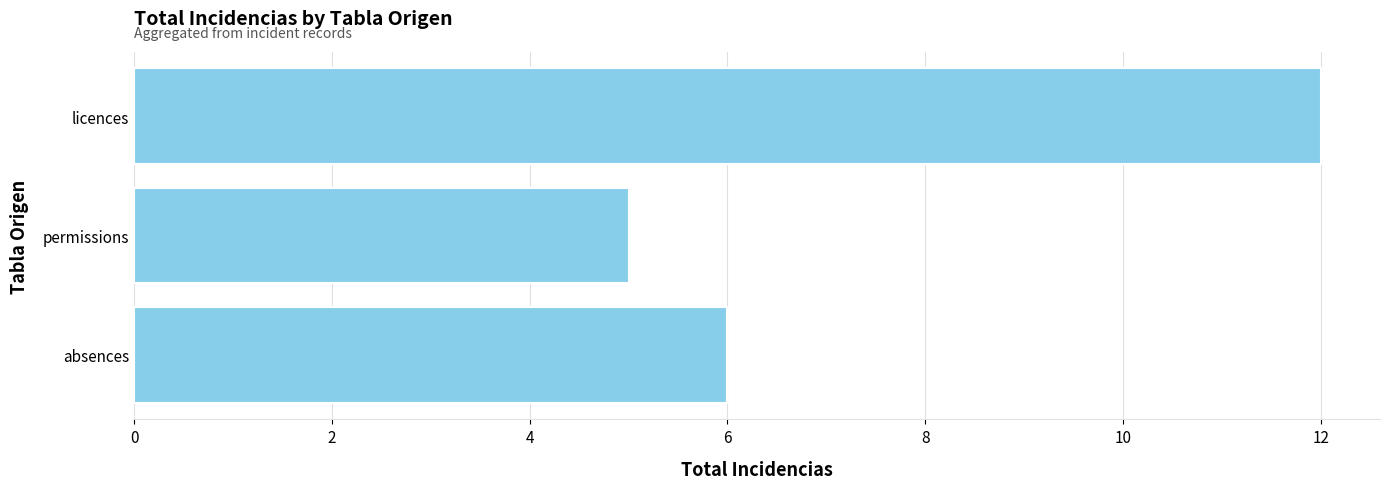

What is the minimum value shown in the chart?

5